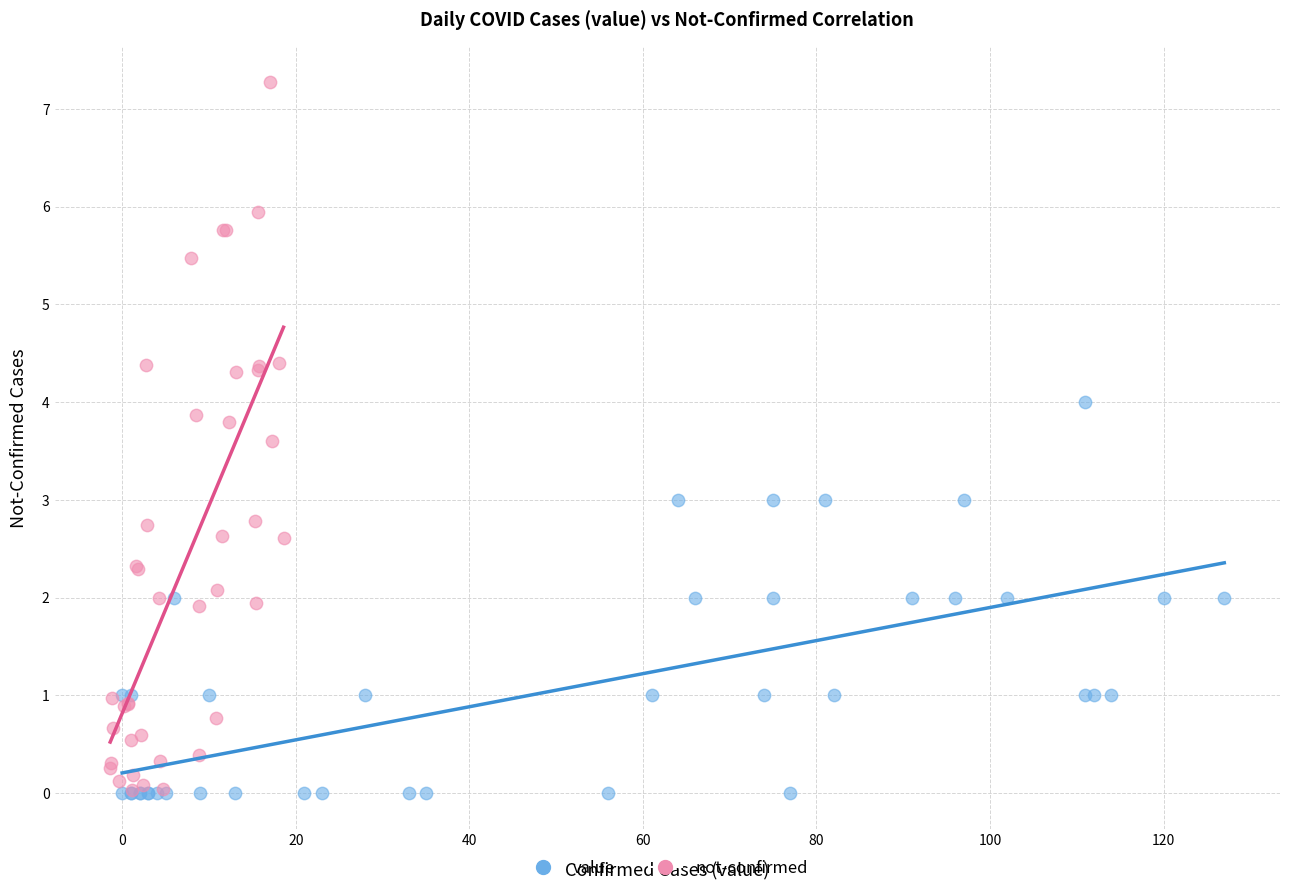

Which series contains the highest Y value?

not-confirmed